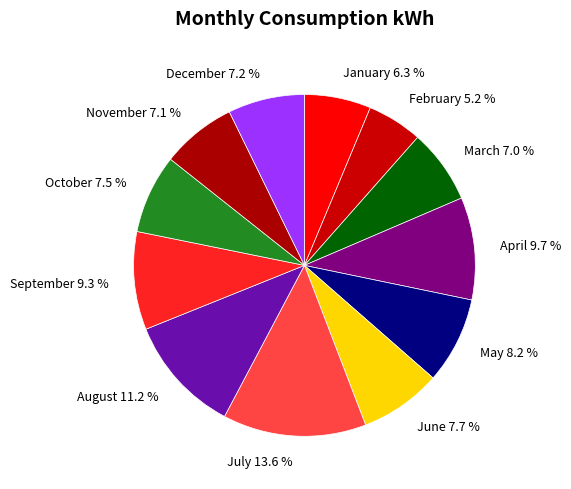

What percentage is NOT represented by November 7.1 %?

92.9%